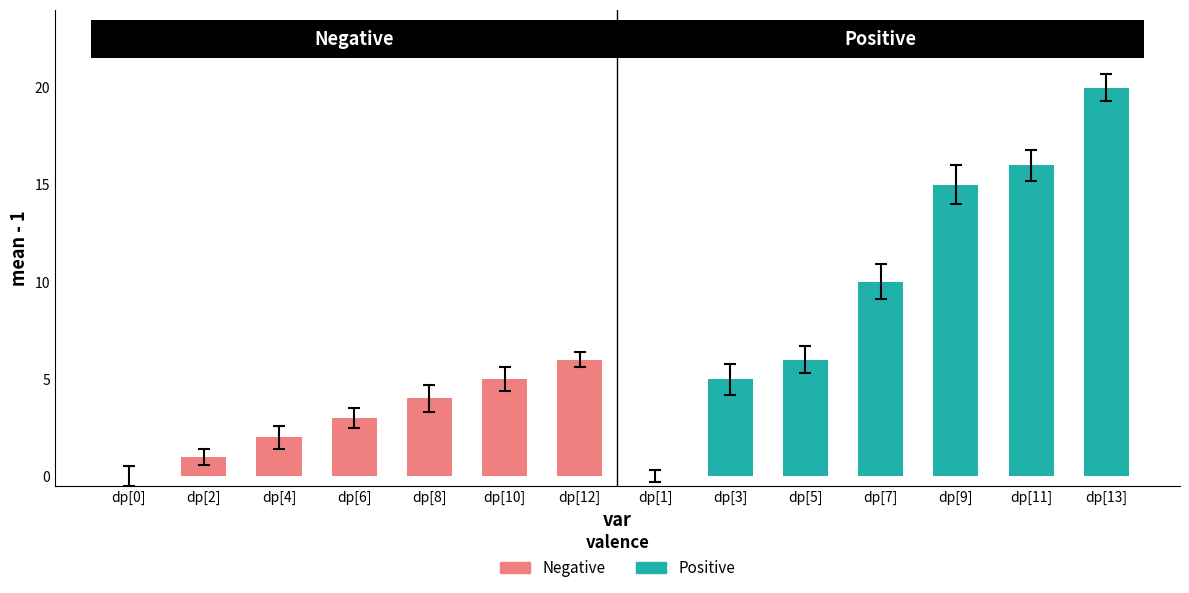

Does the chart contain stacked bars?

No